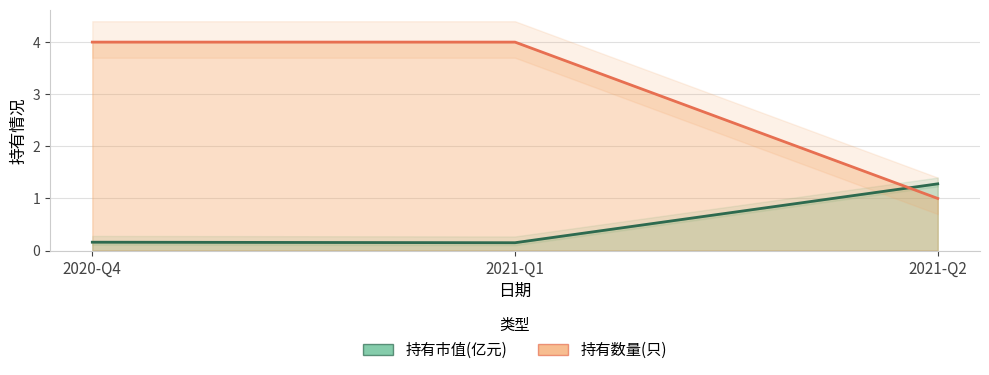

How many values in the 持有数量(只) series are below 4?

1